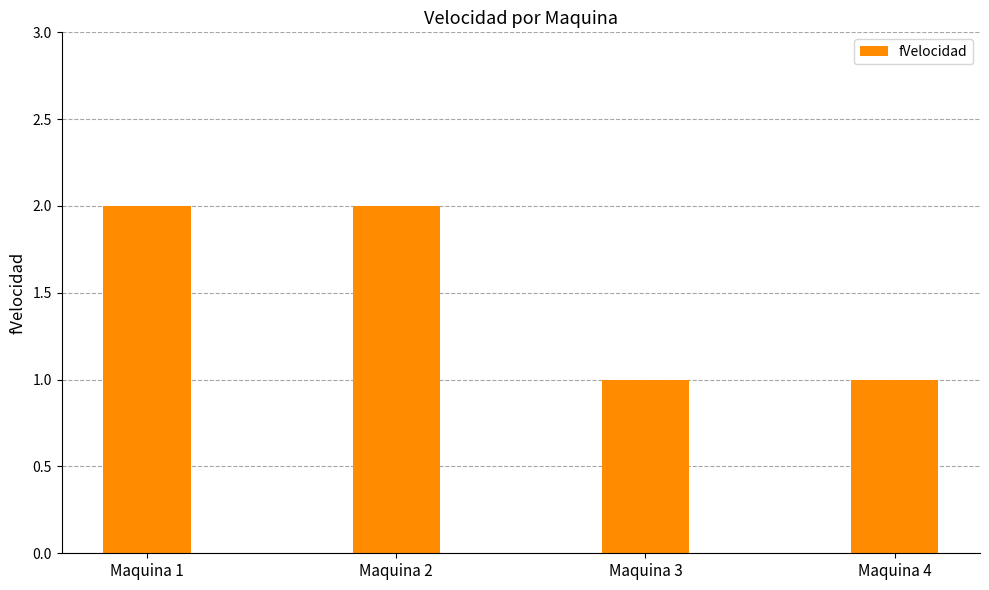

What is the greatest value displayed?

2